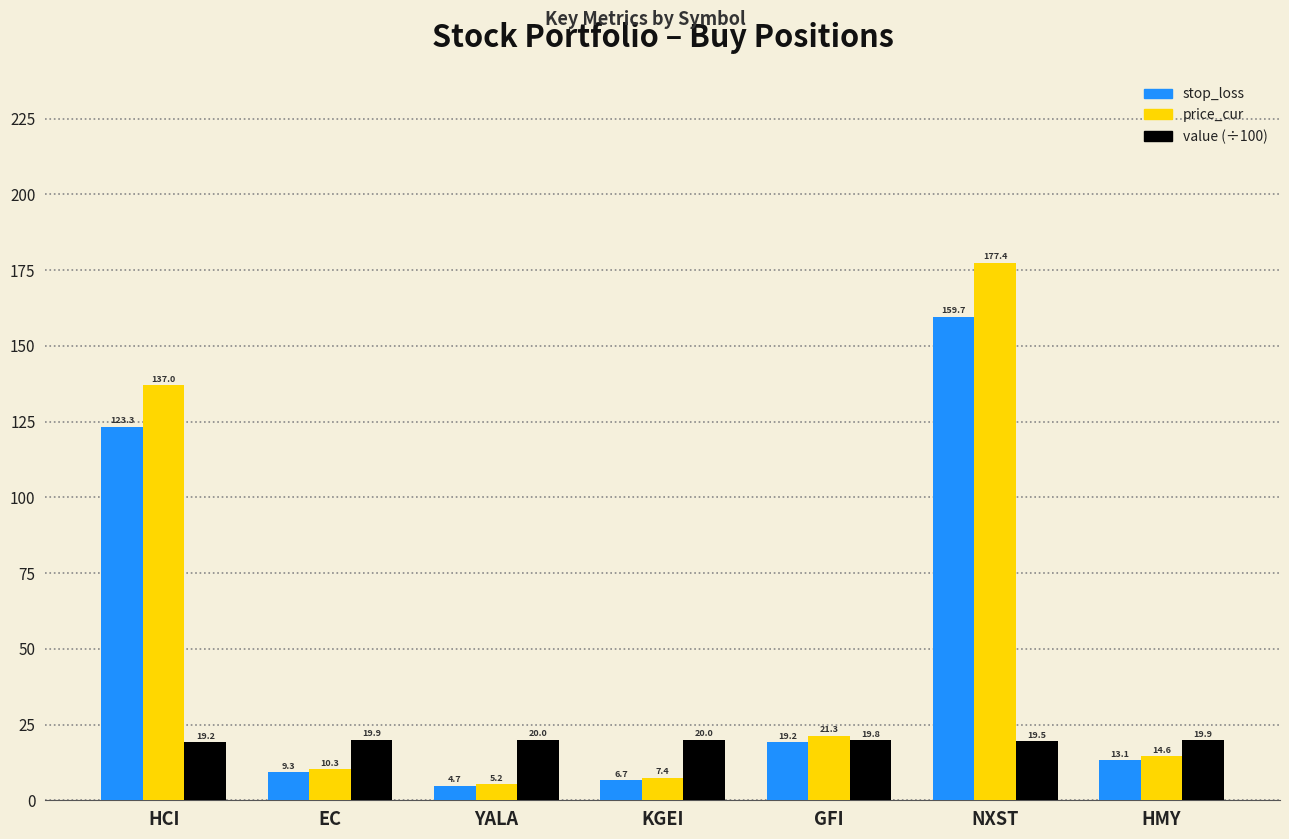

At which category does the chart reach its minimum across all series?

YALA